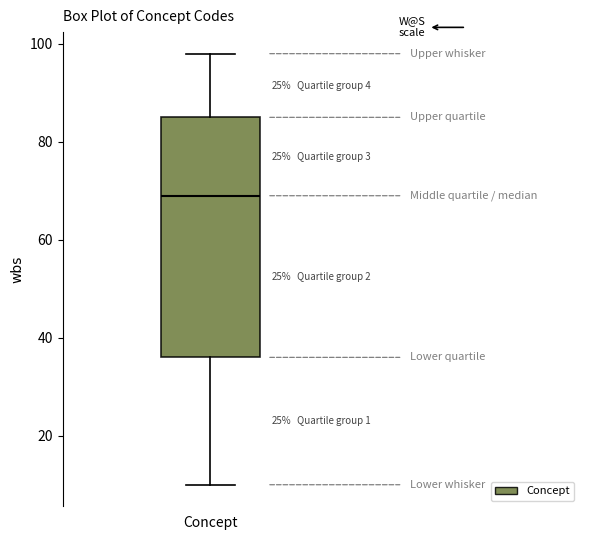

Where is the lower edge of the box for Concept on the y-axis? The values are not printed on the chart, so give them approximately, as read against the axis.

36